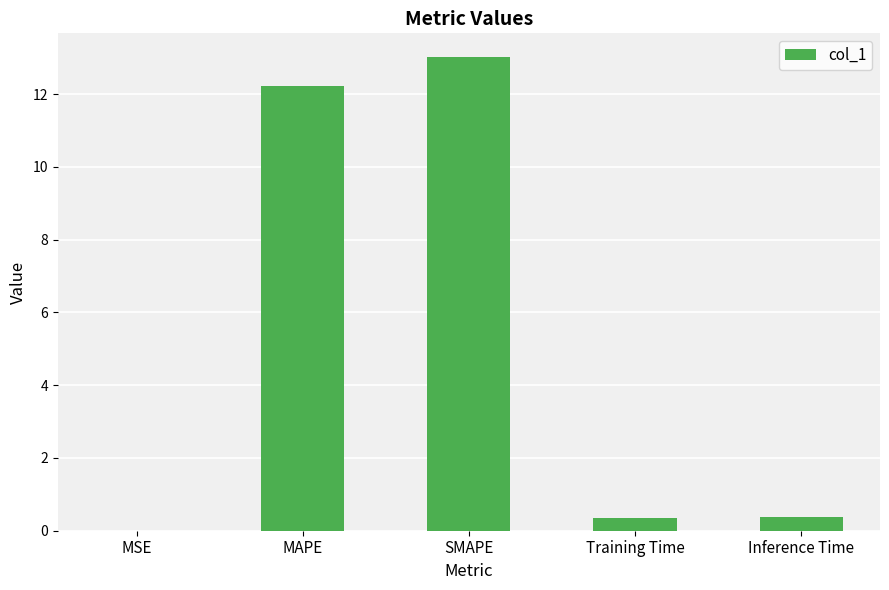

At which category does the chart reach its peak across all series?

SMAPE